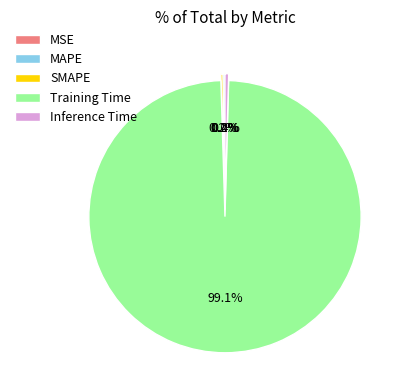

Which category has the biggest portion of the pie?

Training Time